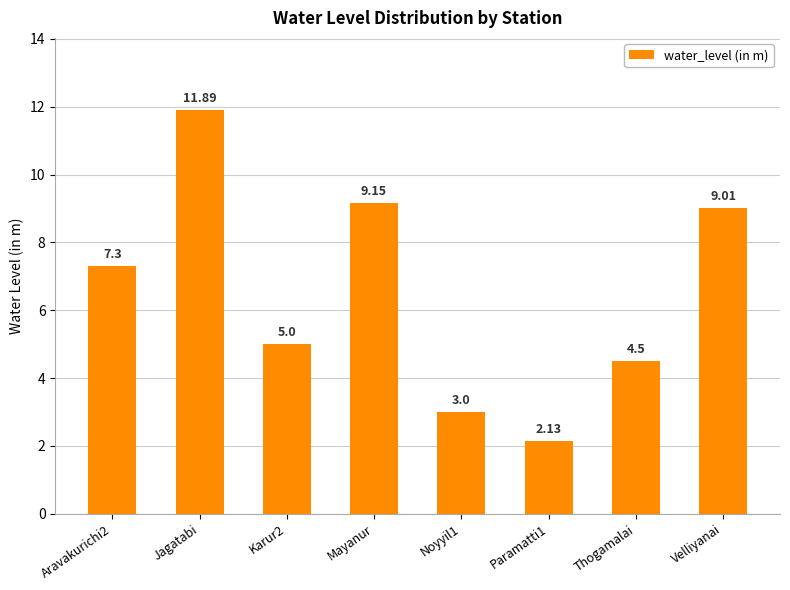

True or false: the data shows 6.6 at Thogamalai.

False